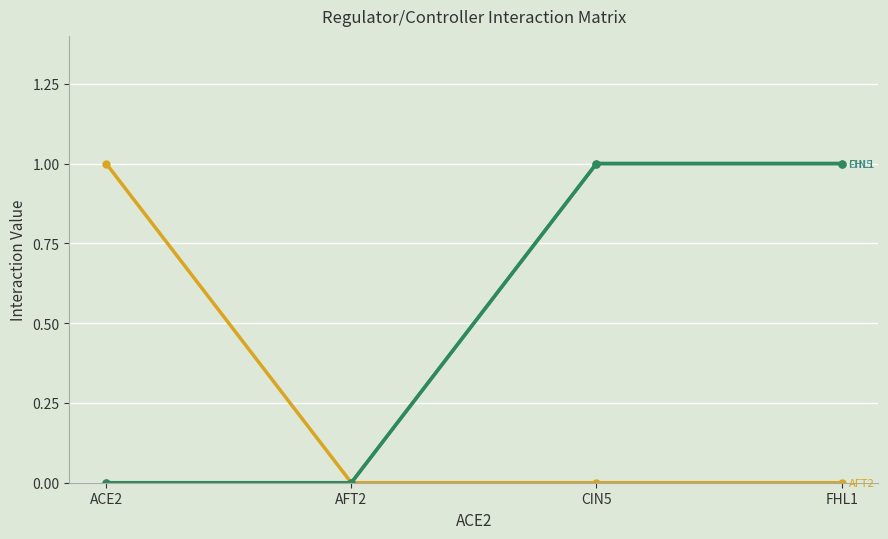

Does the chart have visible grid lines?

Yes